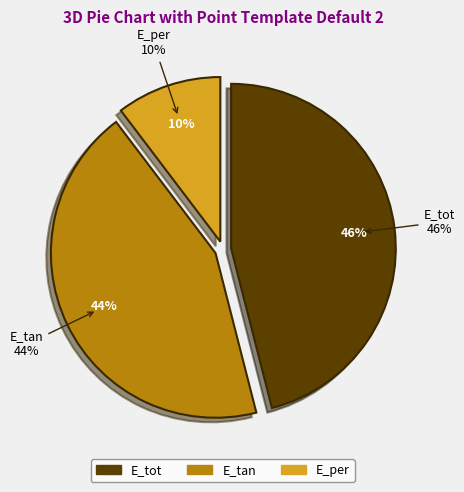

Which category has the biggest portion of the pie?

E_tot